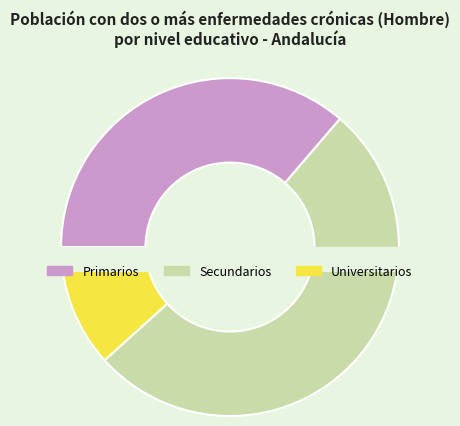

How much of the chart is everything except Secundarios?

48.0%